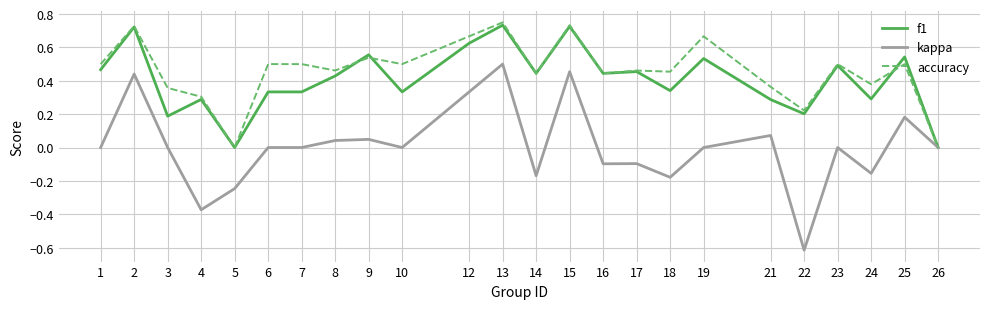

Is the value of accuracy at 23 greater than the value of kappa at 16?

Yes